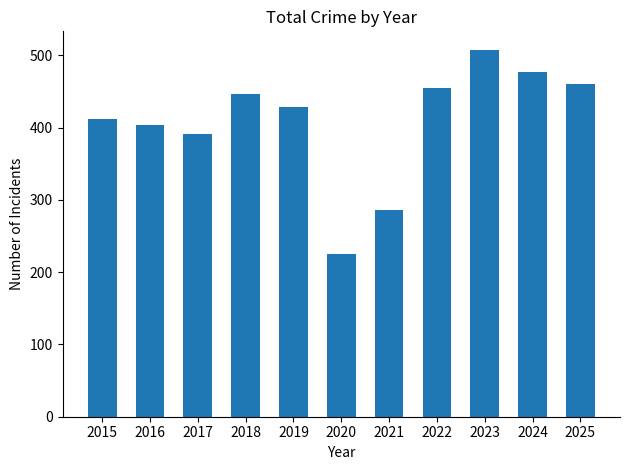

What is the sum of all values?

4493